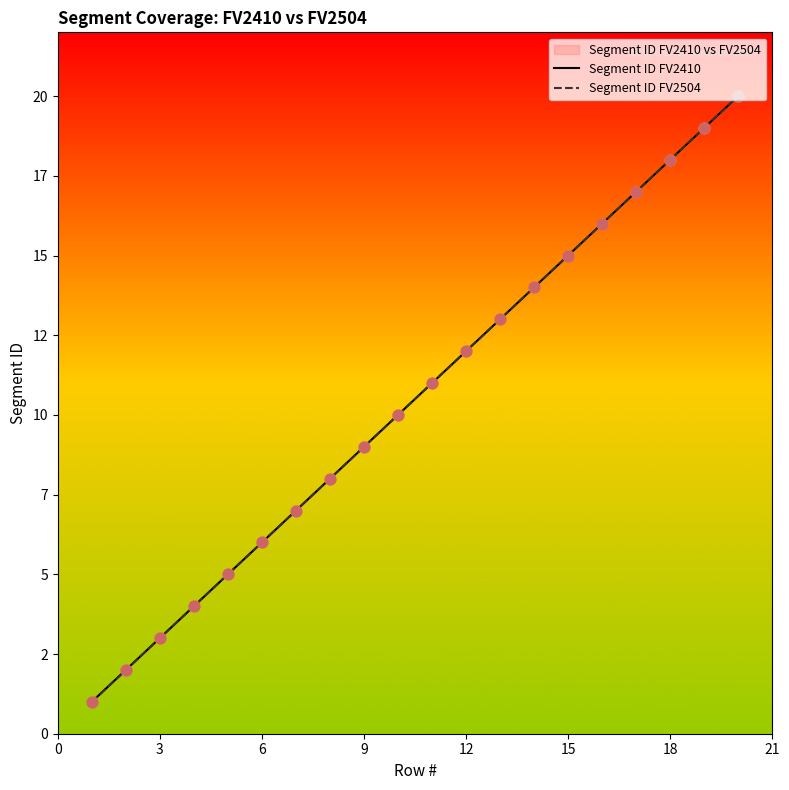

Which series contains the lowest Y value?

Segment ID FV2410